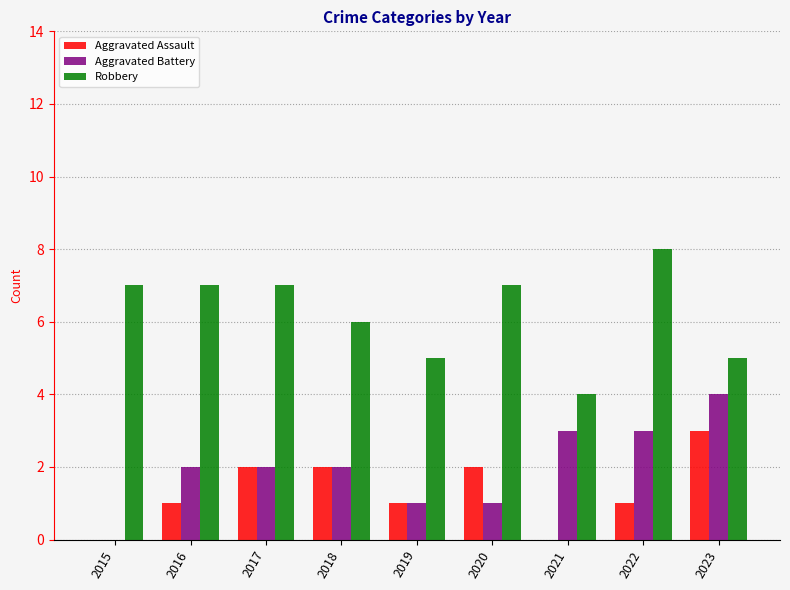

The Robbery series shows 4 at 2022. True or false?

False